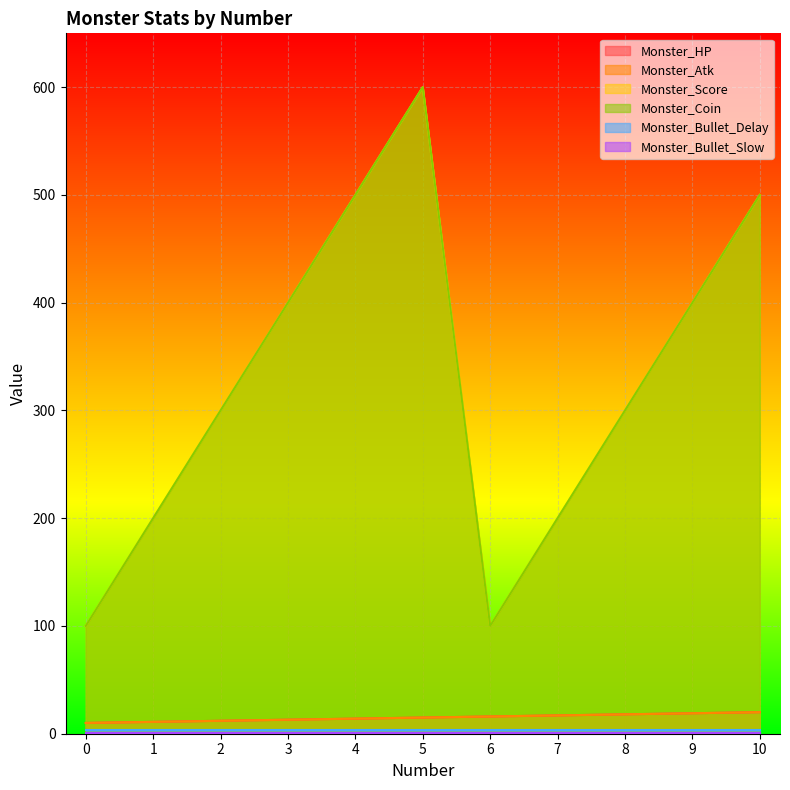

Which series has the largest total across all categories?

Monster_Score